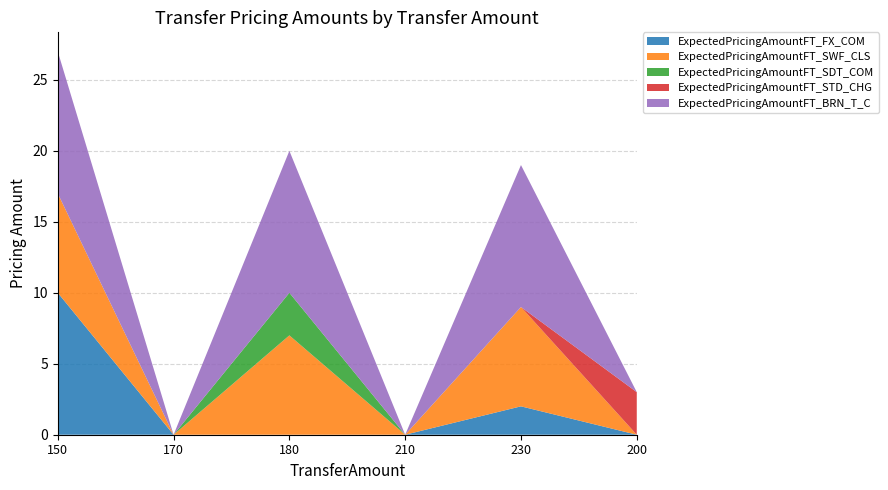

Reading left to right, what are all the values shown in this chart?

ExpectedPricingAmountFT_FX_COM: 10	0	0	0	2	0
ExpectedPricingAmountFT_SWF_CLS: 7	0	7	0	7	0
ExpectedPricingAmountFT_SDT_COM: 0	0	3	0	0	0
ExpectedPricingAmountFT_STD_CHG: 0	0	0	0	0	3
ExpectedPricingAmountFT_BRN_T_C: 10	0	10	0	10	0